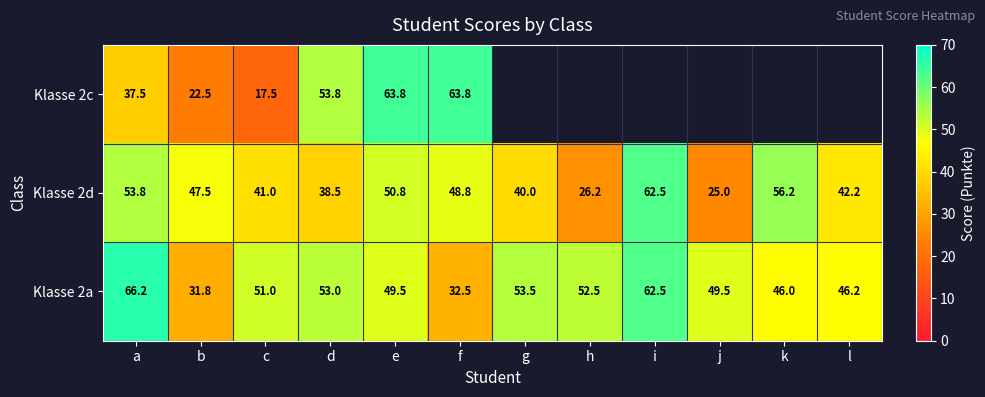

What is the difference between the Klasse 2a values at c and k?

5.0